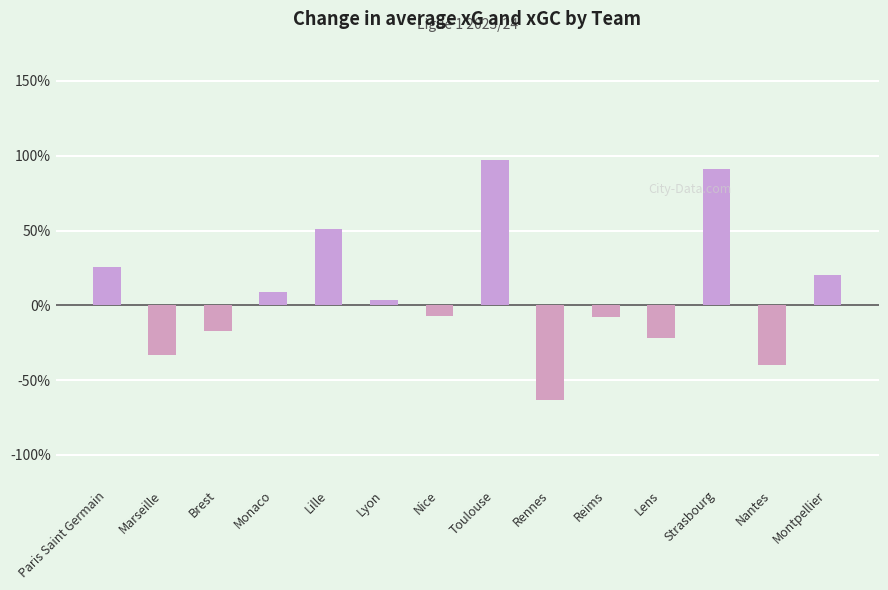

Does the chart contain any negative values?

Yes